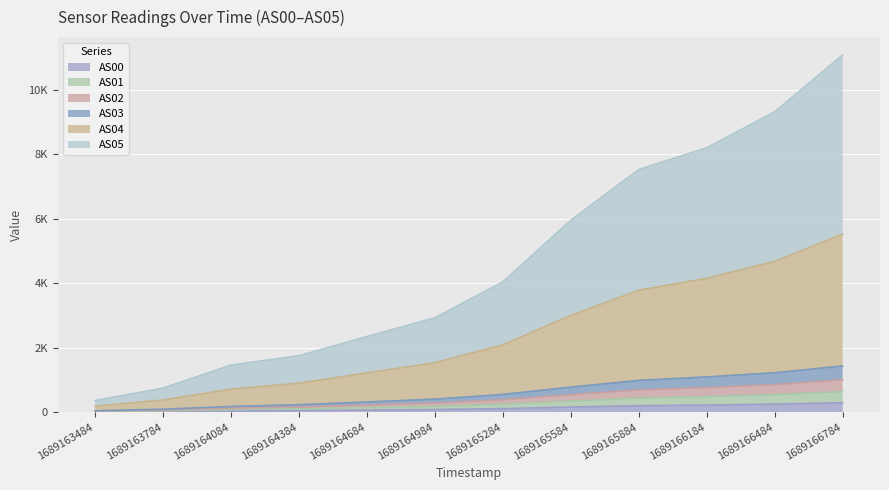

What are all the series names shown in the legend?

AS00, AS01, AS02, AS03, AS04, AS05